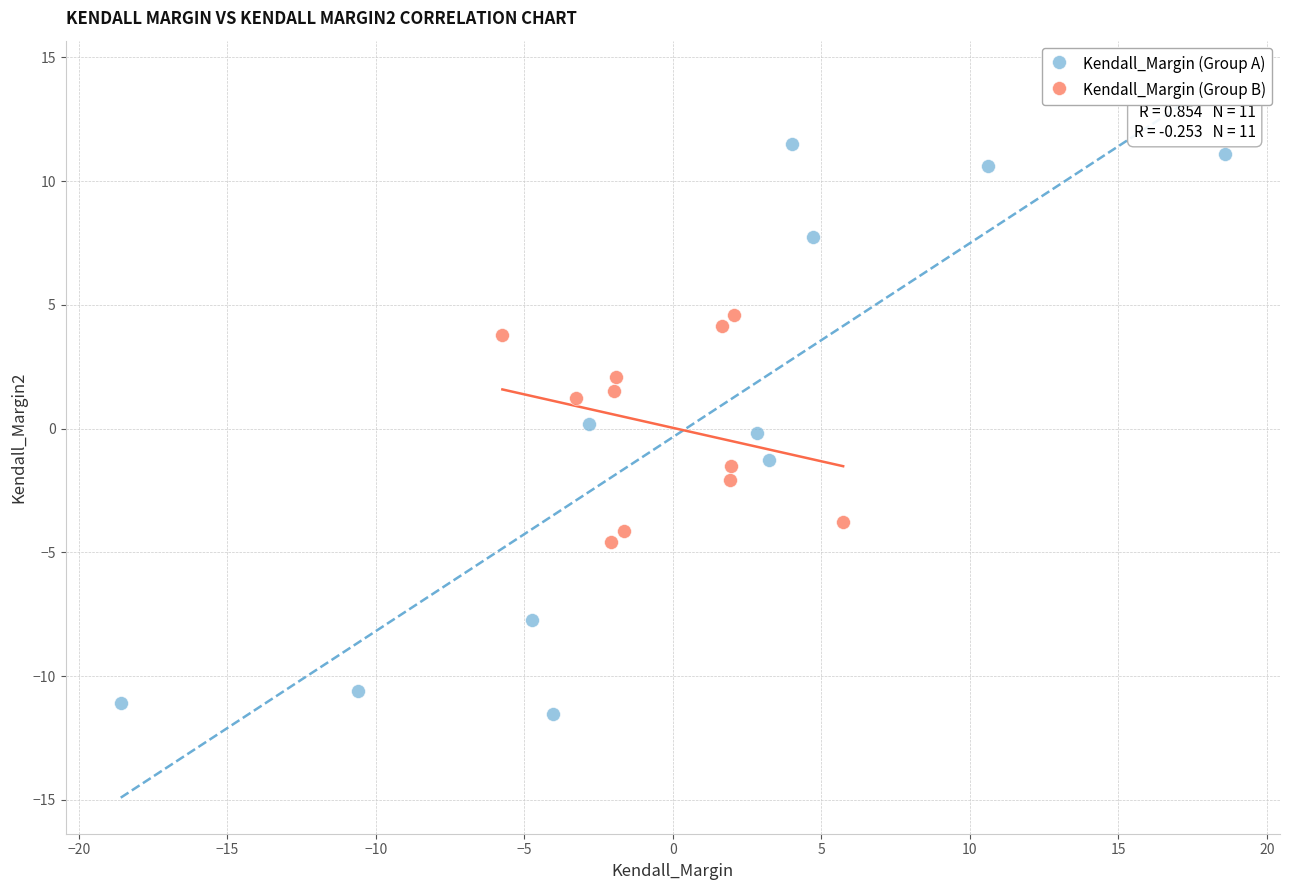

Which series contains the lowest Y value?

Kendall_Margin (Group A)